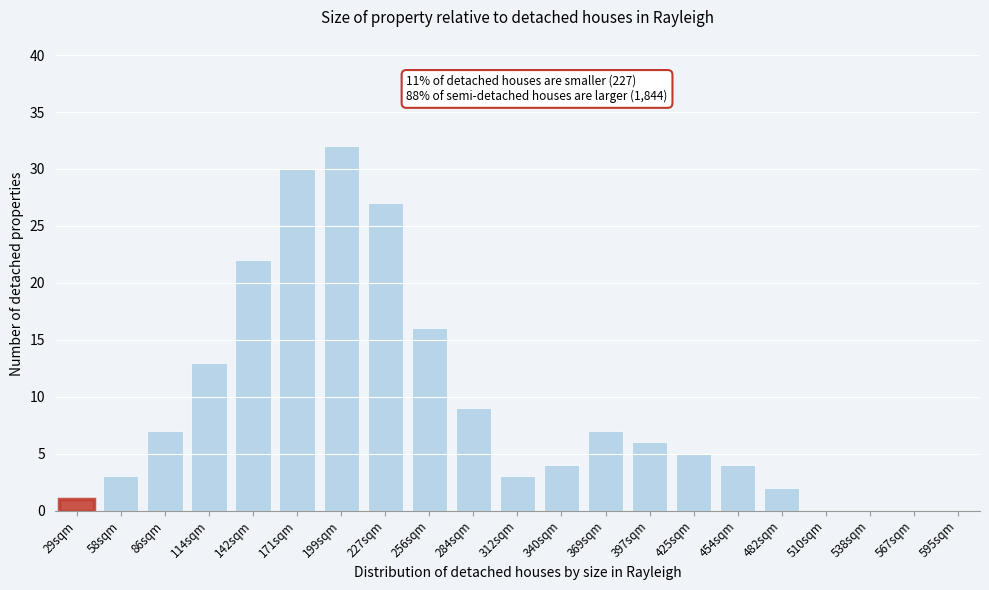

Reading left to right, what are all the values shown in this chart?

29sqm=1	58sqm=3	86sqm=7	114sqm=13	142sqm=22	171sqm=30	199sqm=32	227sqm=27	256sqm=16	284sqm=9	312sqm=3	340sqm=4	369sqm=7	397sqm=6	425sqm=5	454sqm=4	482sqm=2	510sqm=0	538sqm=0	567sqm=0	595sqm=0